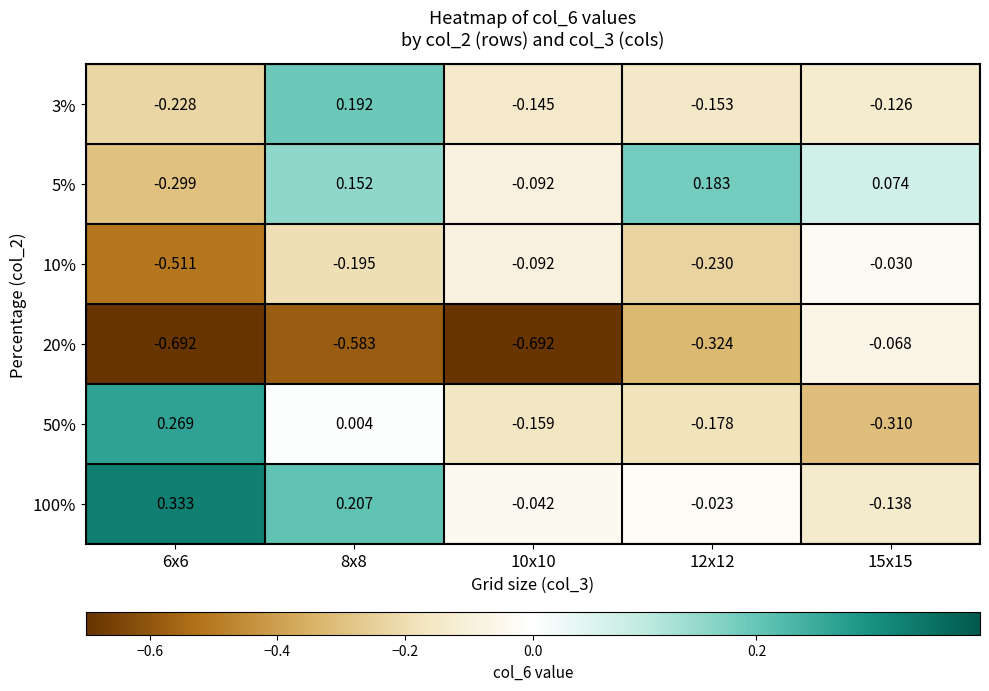

Rank the series by their maximum value, from lowest to highest.

20%, 10%, 5%, 3%, 50%, 100%